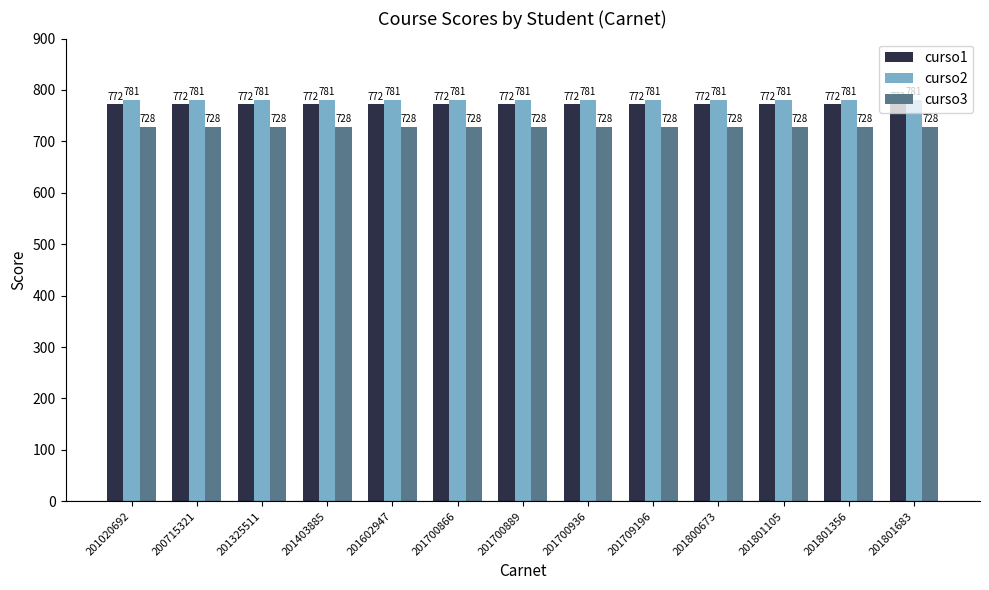

What is the minimum value shown in the chart?

728